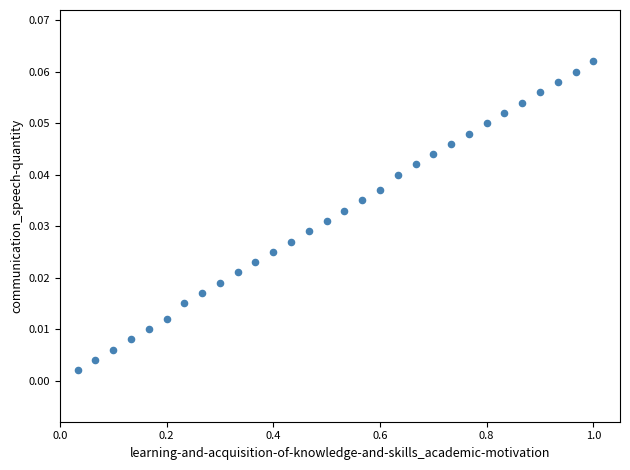

What is the range of X values (max minus min)?

1.0